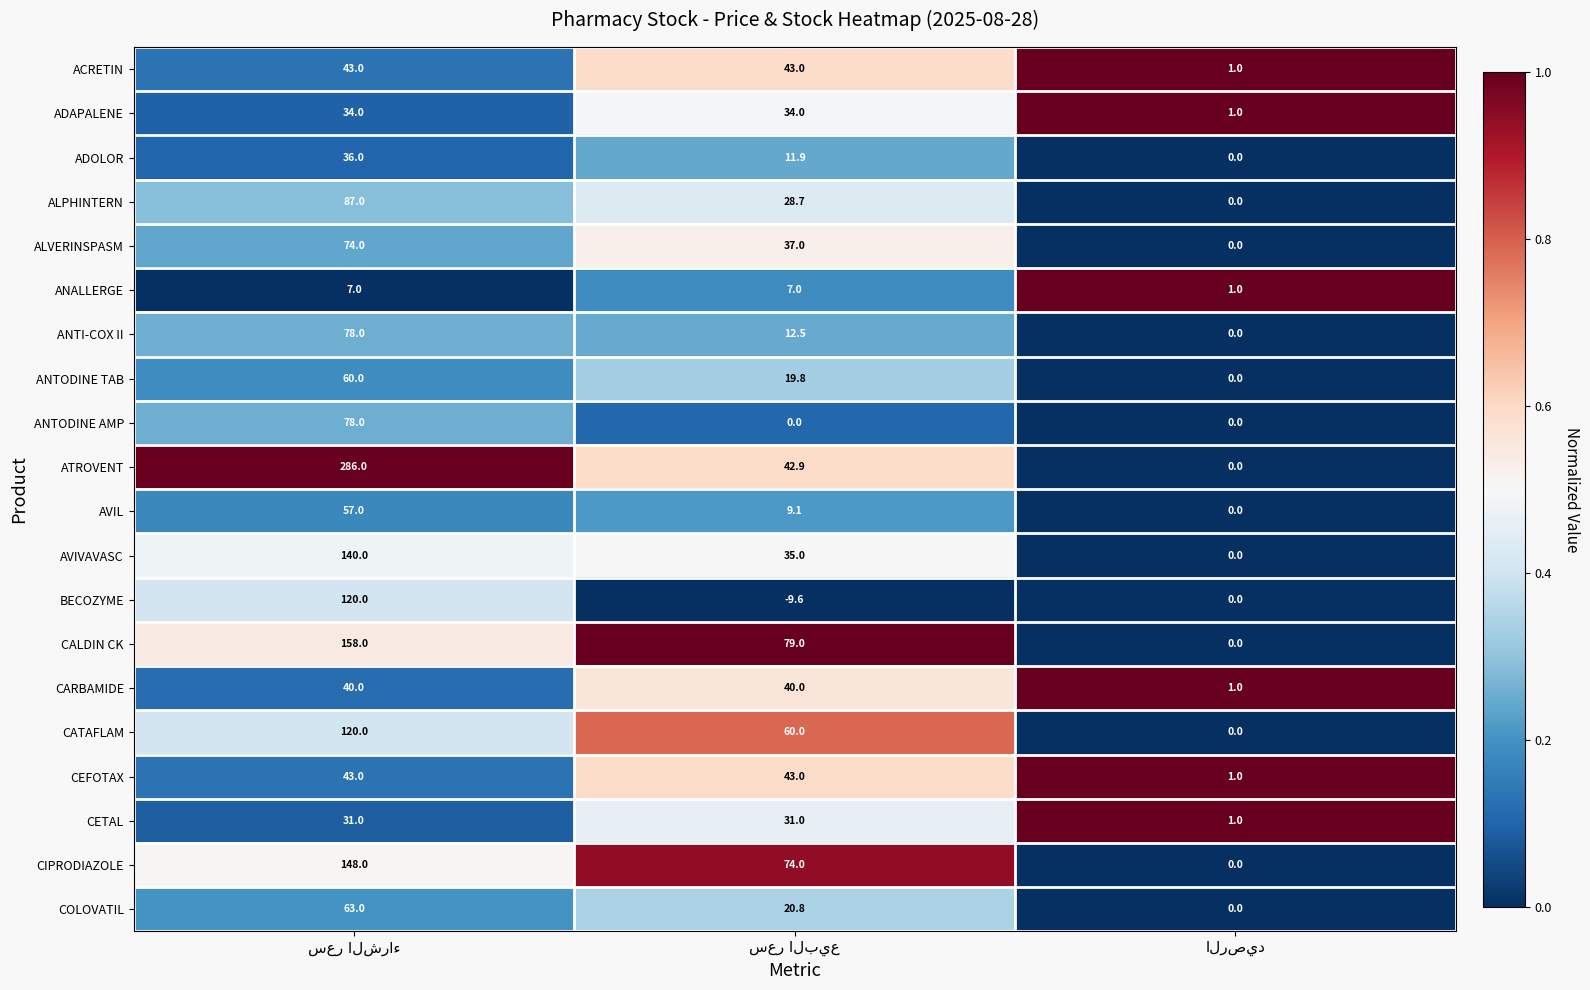

Which series has the largest range (max minus min)?

ATROVENT